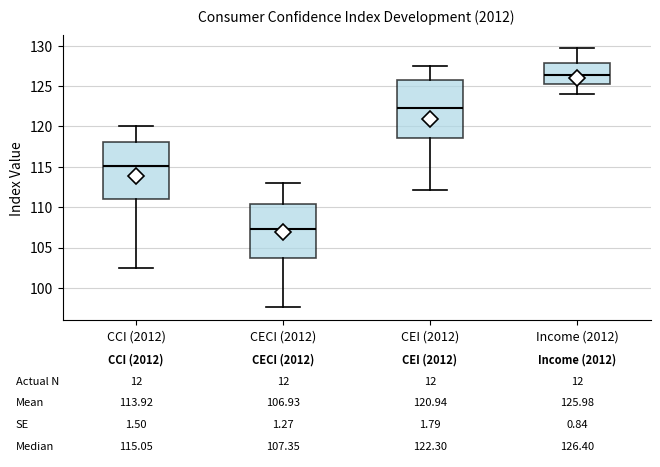

Which box has the highest median line?

Income (2012)